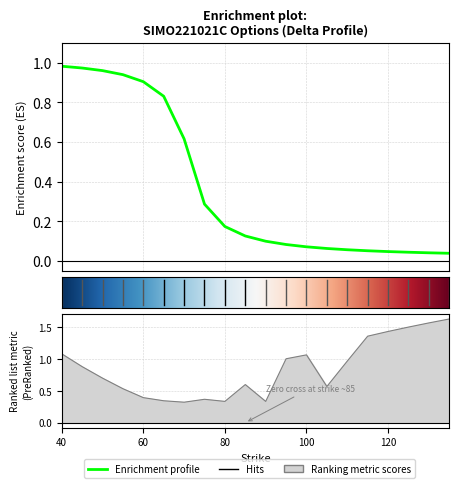

At how many categories does at least one series exceed 0?

20